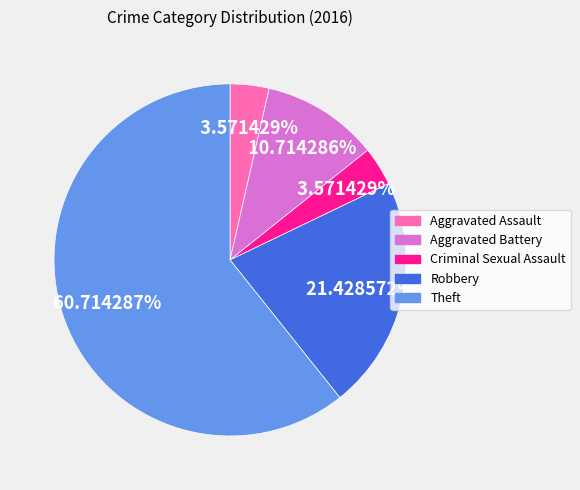

To the nearest percent, what is the difference between the Aggravated Battery and Robbery slice percentages?

11%